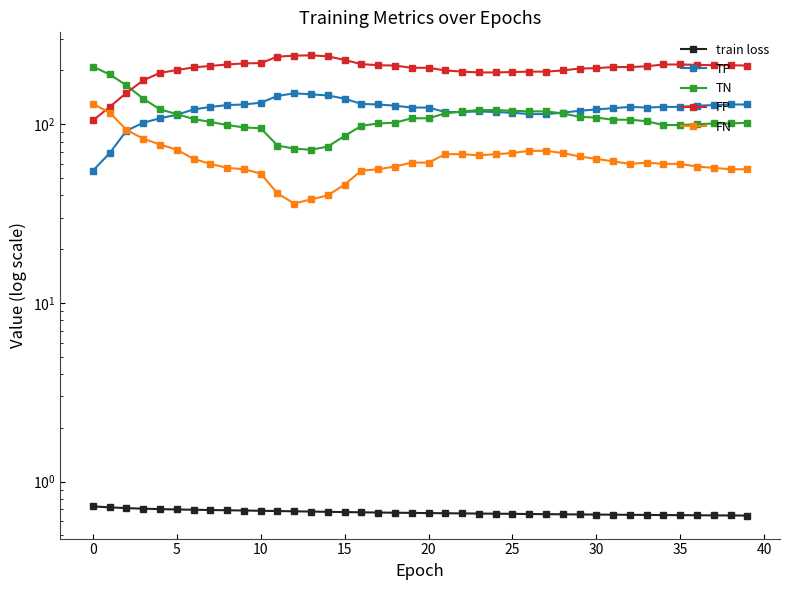

Reading left to right, list all the values displayed in this chart.

train loss: 0.7	0.7	0.7	0.7	0.7	0.7	0.7	0.7	0.7	0.7	0.7	0.7	0.7	0.7	0.7	0.7	0.7	0.7	0.7	0.7	0.7	0.7	0.7	0.7	0.7	0.7	0.7	0.7	0.7	0.7	0.7	0.7	0.7	0.7	0.7	0.6	0.6	0.6	0.6	0.6
TP: 55.0	69.0	92.0	102.0	108.0	113.0	121.0	125.0	128.0	129.0	132.0	144.0	149.0	147.0	145.0	139.0	130.0	129.0	127.0	124.0	124.0	117.0	117.0	118.0	117.0	116.0	114.0	114.0	116.0	119.0	121.0	123.0	125.0	124.0	125.0	125.0	127.0	128.0	129.0	129.0
TN: 210.0	190.0	165.0	139.0	121.0	114.0	107.0	103.0	99.0	96.0	95.0	76.0	73.0	72.0	75.0	86.0	98.0	101.0	102.0	108.0	108.0	115.0	118.0	120.0	120.0	119.0	118.0	118.0	115.0	110.0	109.0	106.0	106.0	104.0	99.0	99.0	100.0	101.0	101.0	102.0
FP: 105.0	125.0	150.0	176.0	194.0	201.0	208.0	212.0	216.0	219.0	220.0	239.0	242.0	243.0	240.0	229.0	217.0	214.0	213.0	207.0	207.0	200.0	197.0	195.0	195.0	196.0	197.0	197.0	200.0	205.0	206.0	209.0	209.0	211.0	216.0	216.0	215.0	214.0	214.0	213.0
FN: 130.0	116.0	93.0	83.0	77.0	72.0	64.0	60.0	57.0	56.0	53.0	41.0	36.0	38.0	40.0	46.0	55.0	56.0	58.0	61.0	61.0	68.0	68.0	67.0	68.0	69.0	71.0	71.0	69.0	66.0	64.0	62.0	60.0	61.0	60.0	60.0	58.0	57.0	56.0	56.0